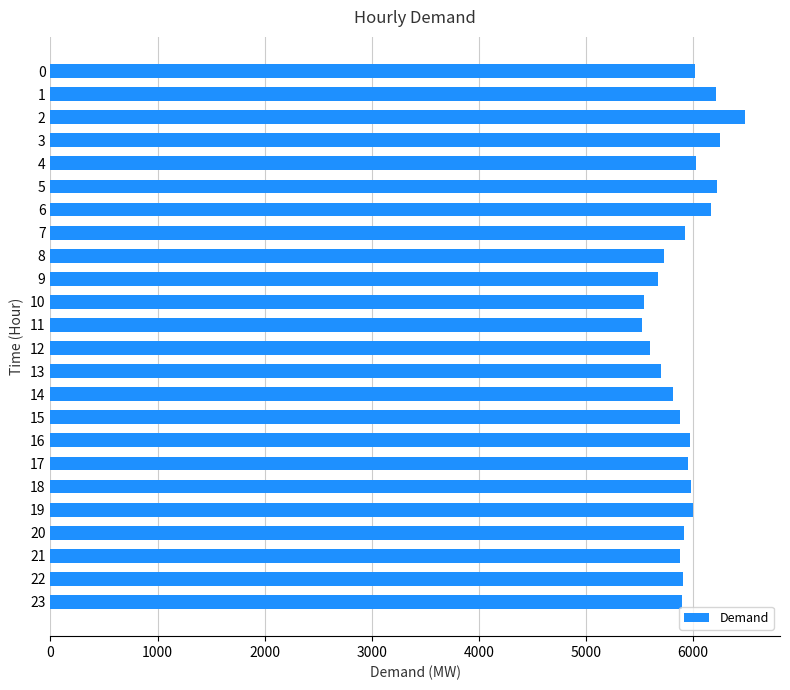

What is the sum of the values at 17 and 8?

11678